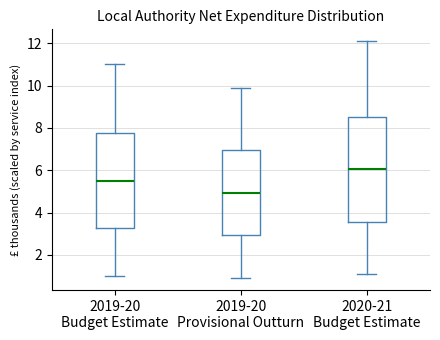

Where does the lower whisker of the box for 2019-20 Budget Estimate end on the y-axis? The values are not printed on the chart, so give them approximately, as read against the axis.

1.0